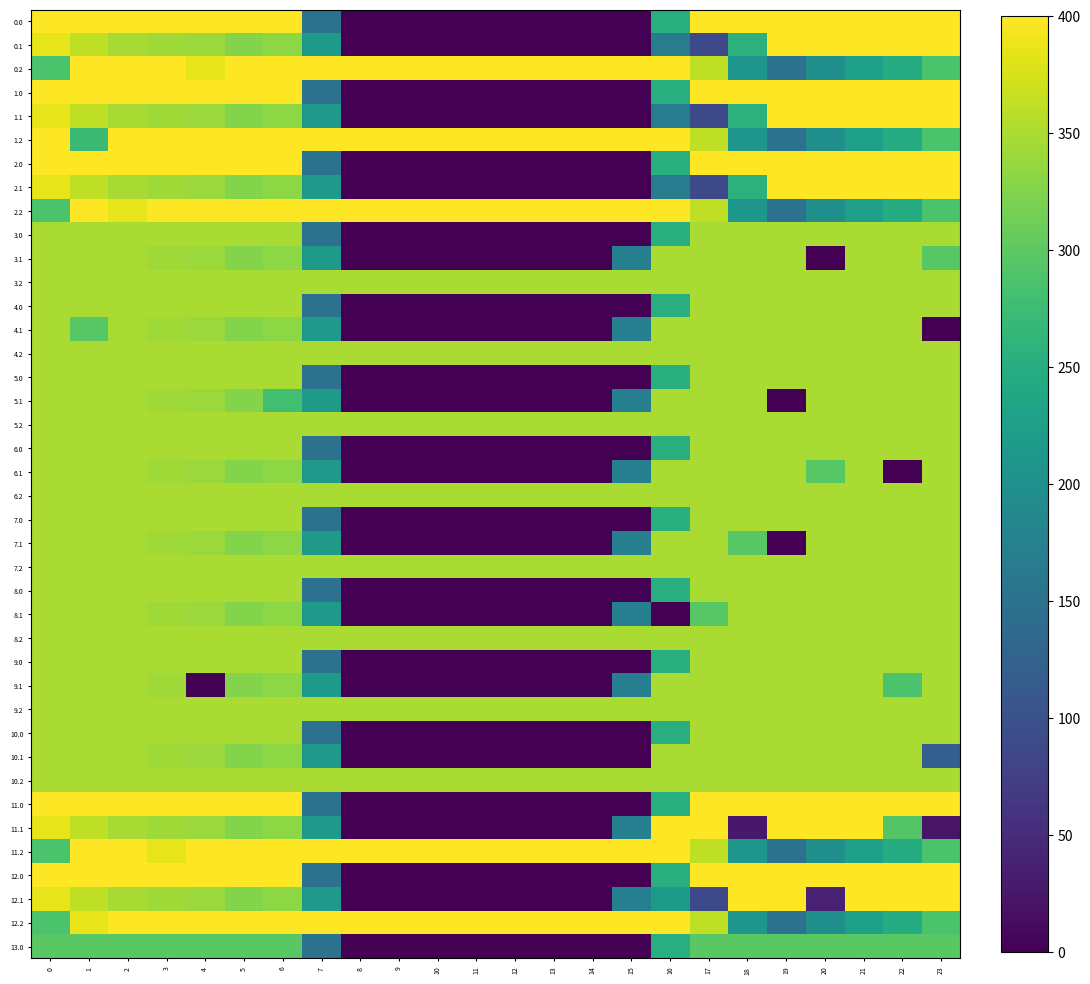

How many categories are shown in the chart?

24